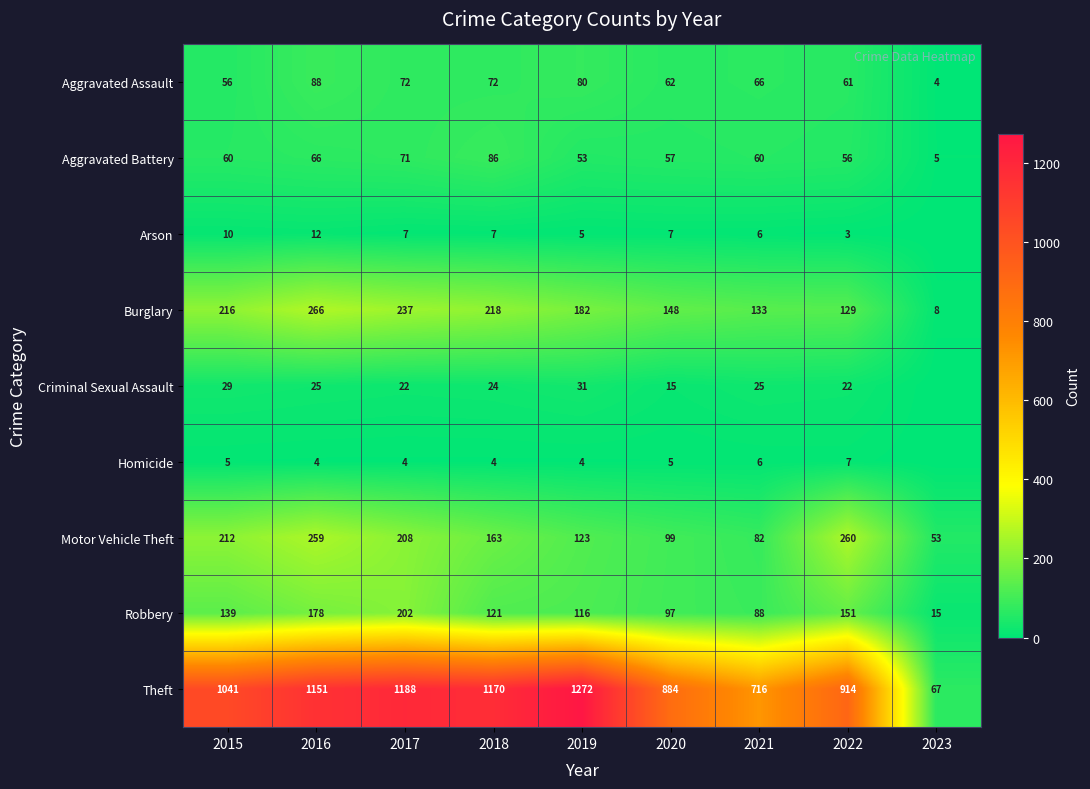

What is the sum of all Aggravated Battery values?

514